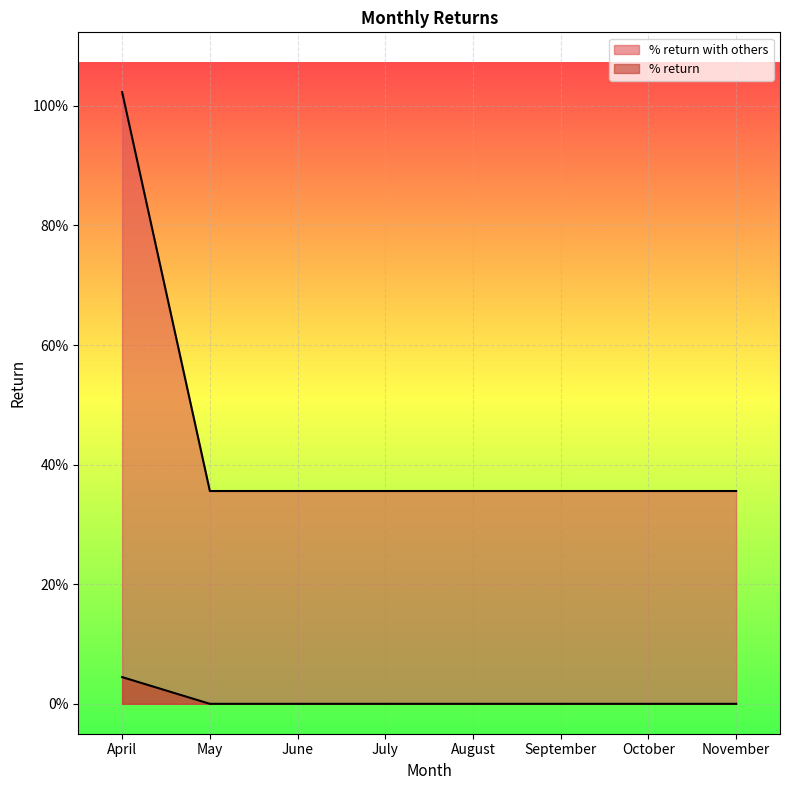

Rank the series at September from lowest to highest value.

% return, % return with others